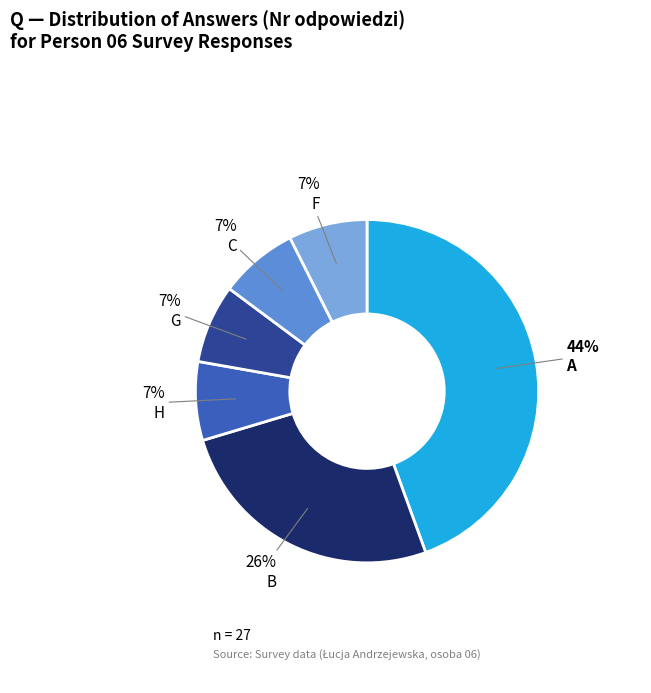

The F slice represents 20% of the pie. True or false?

False